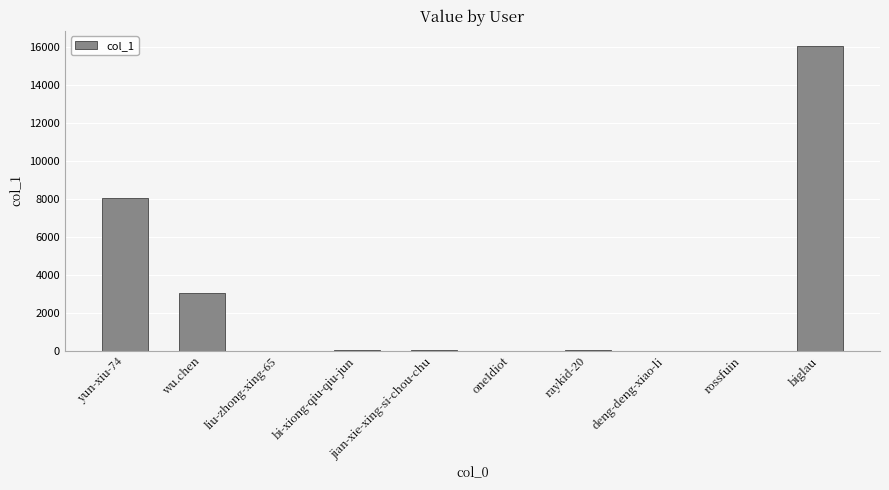

What is the sum of the values at wu.chen and liu-zhong-xing-65?

3044